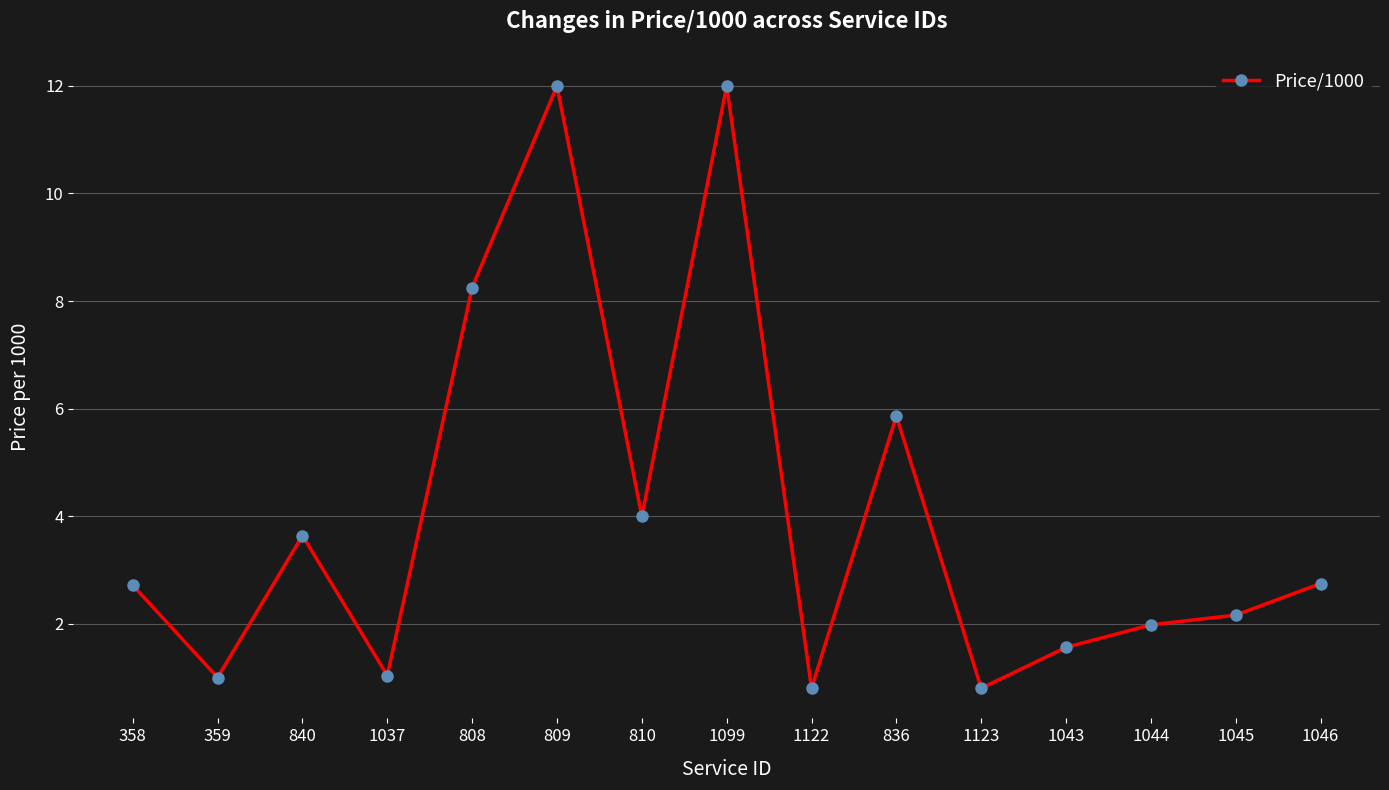

What is the label of the 11th point from the right?

808